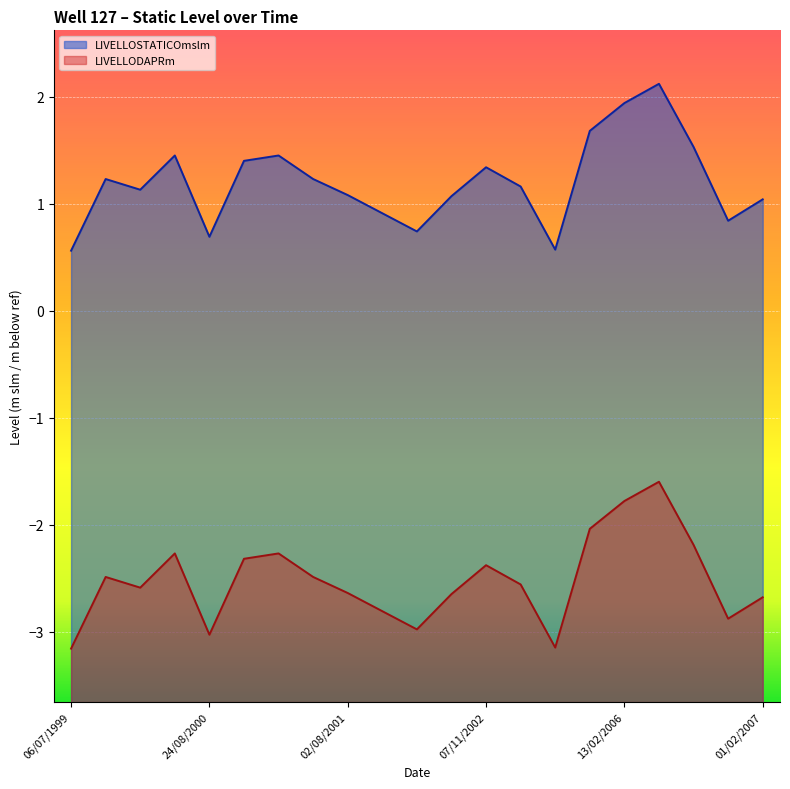

What is the difference between the maximum and minimum values in the LIVELLODAPRm series?

1.6